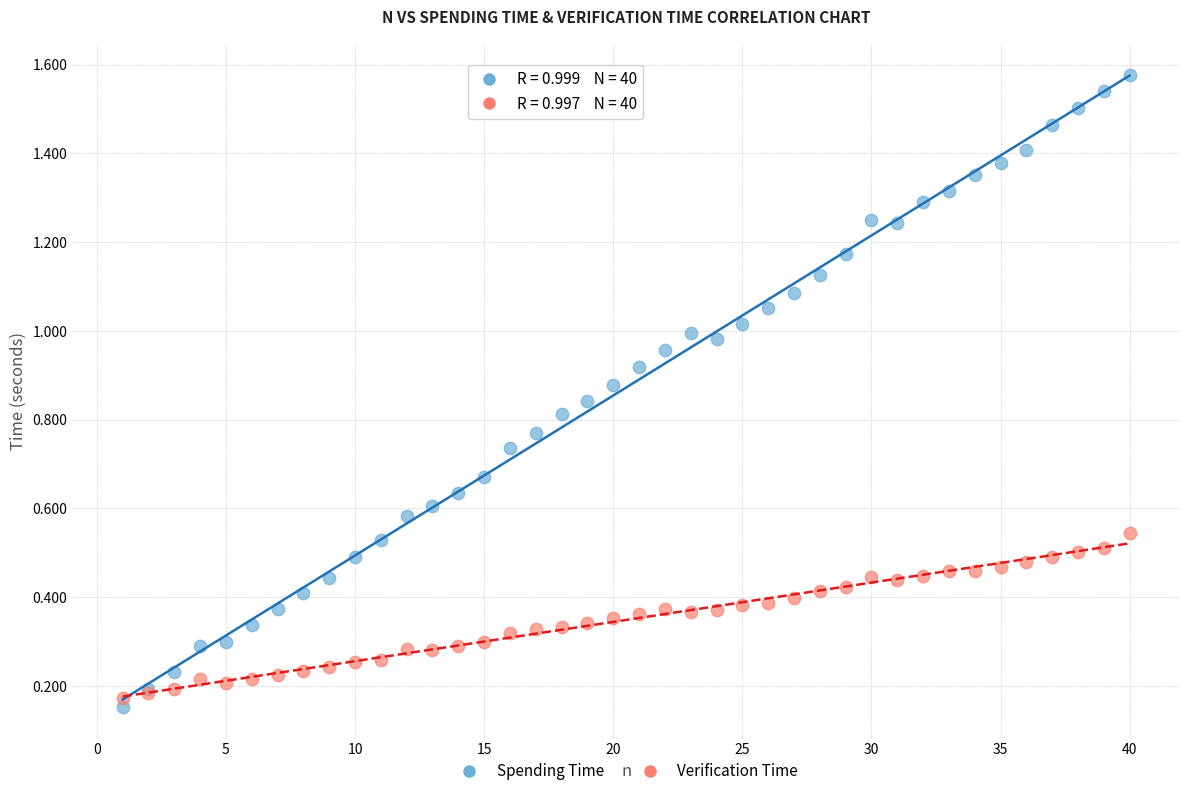

Which series reaches the minimum Y coordinate?

Spending Time